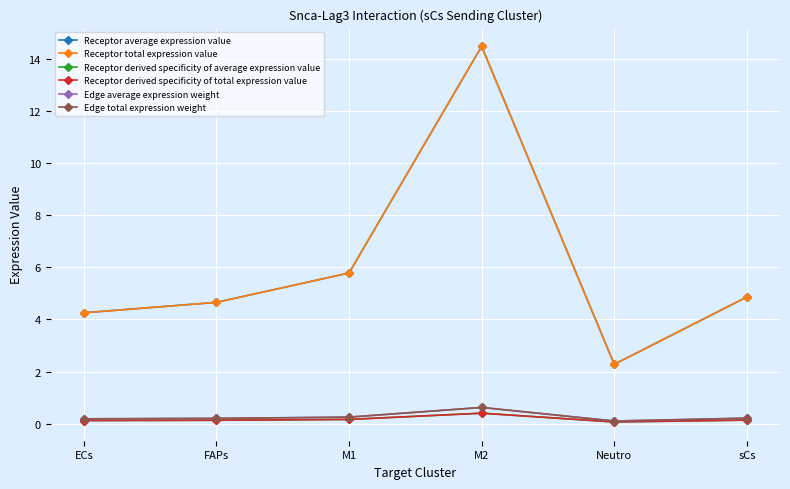

Does the chart have visible grid lines?

Yes